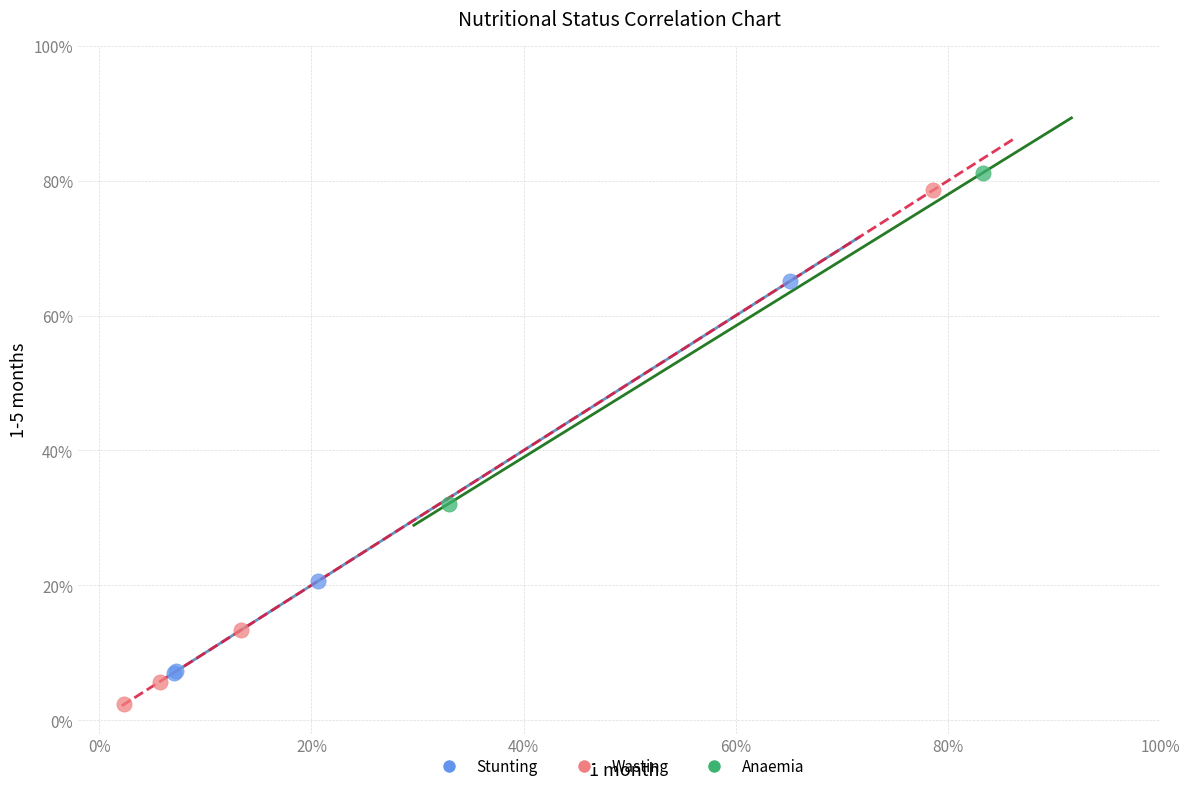

Which series reaches the minimum Y coordinate?

Wasting